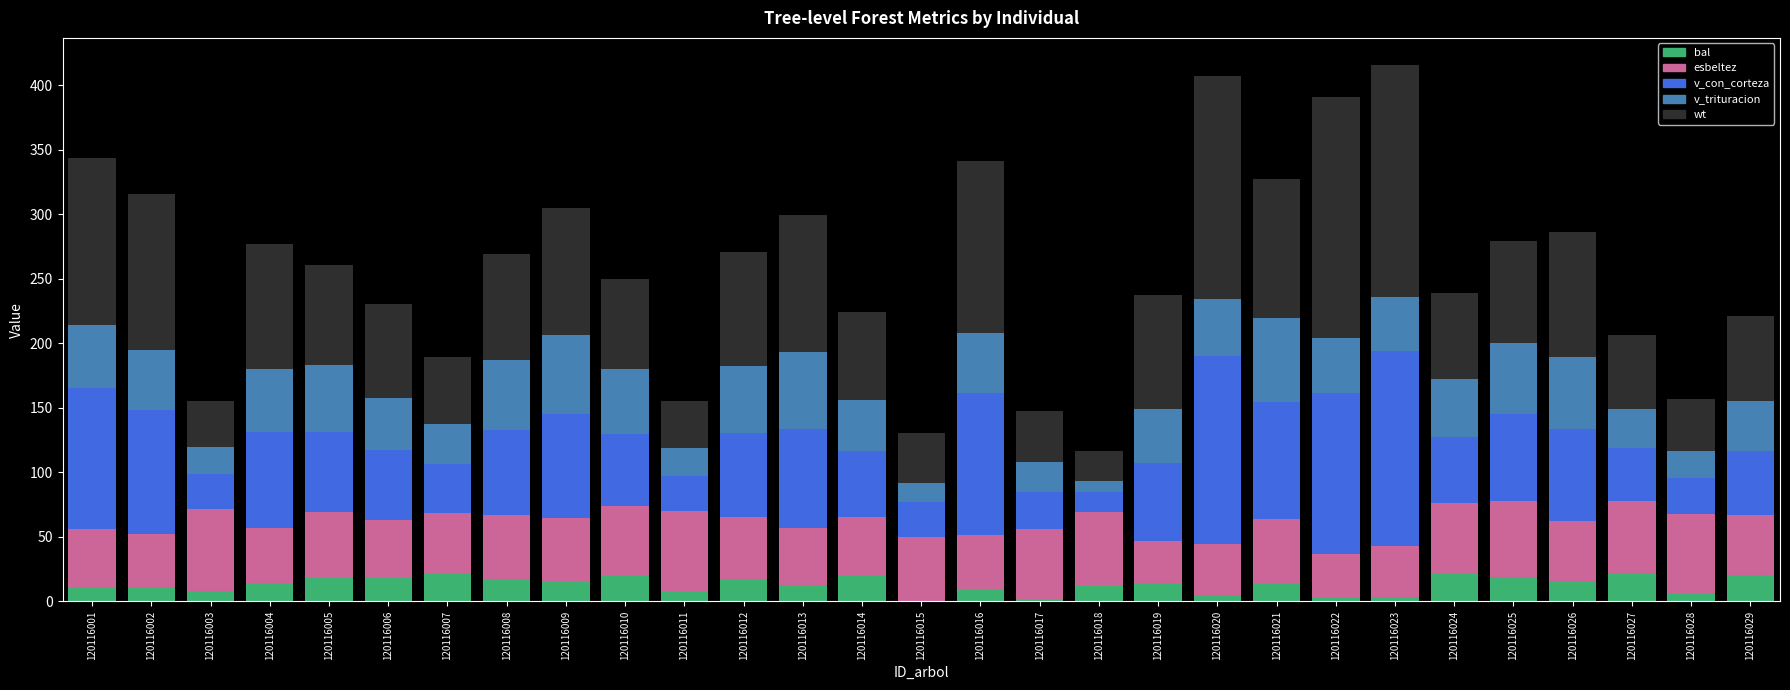

What is the sum of all v_con_corteza values?

1947.0